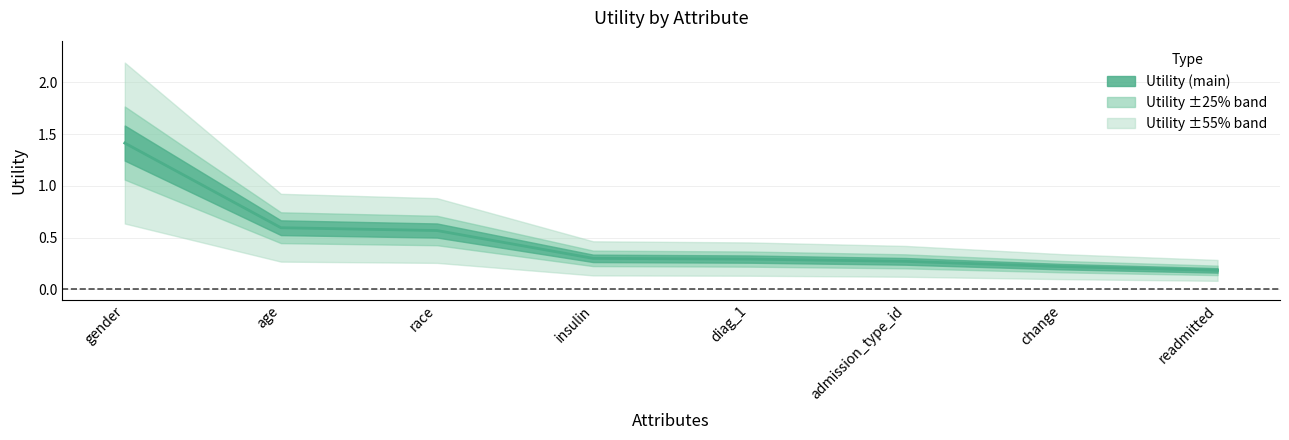

Reading left to right, extract all data points from this chart.

gender=1.4	age=0.6	race=0.6	insulin=0.3	diag_1=0.3	admission_type_id=0.3	change=0.2	readmitted=0.2